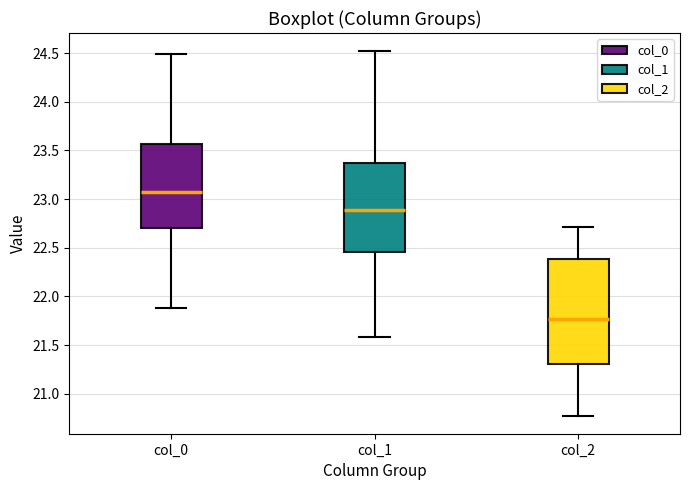

Which box has the highest median line?

col_0